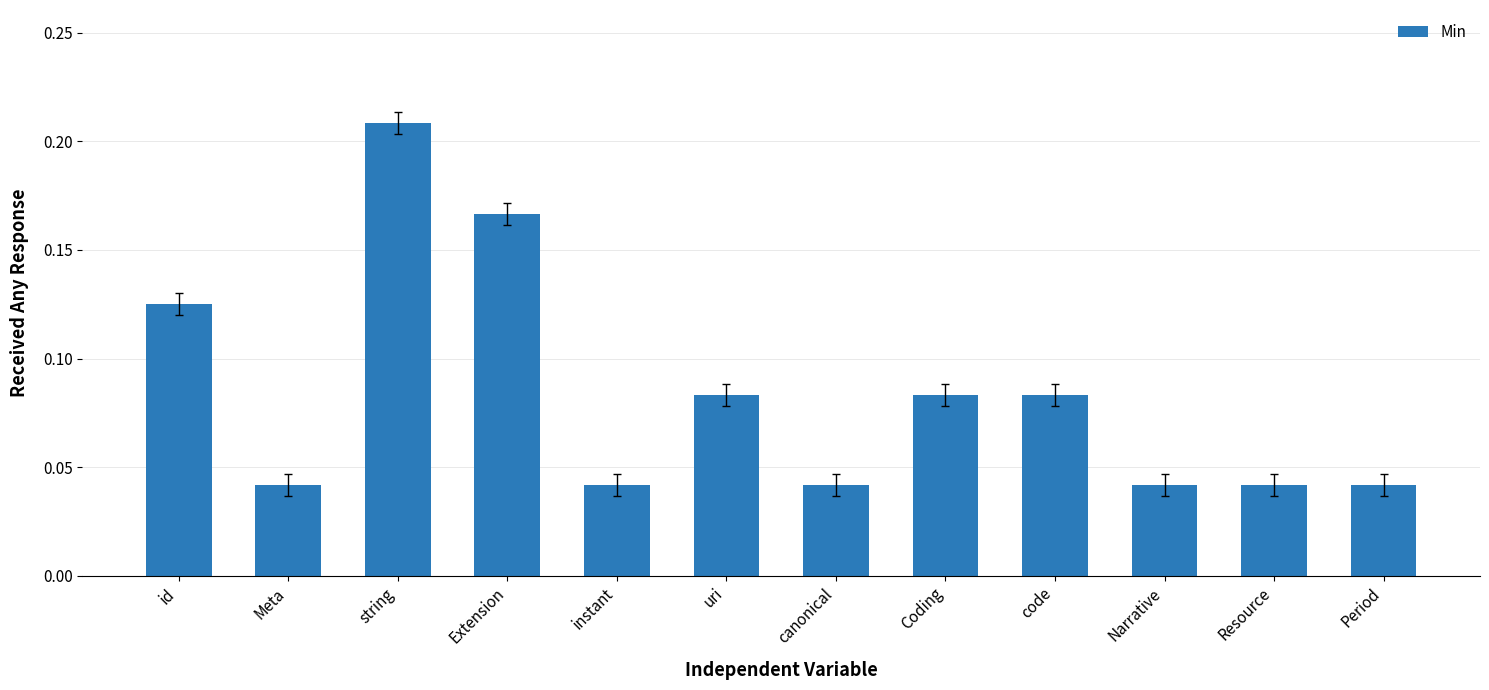

Which category has the highest value across all series?

string